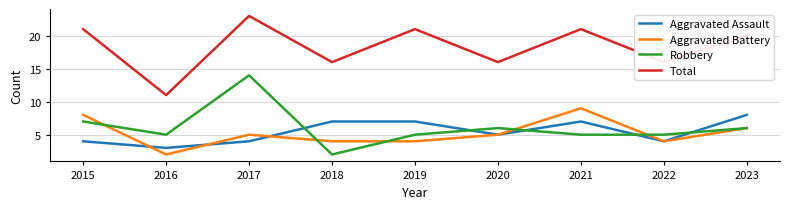

At which category is the sum across all series the highest?

2017